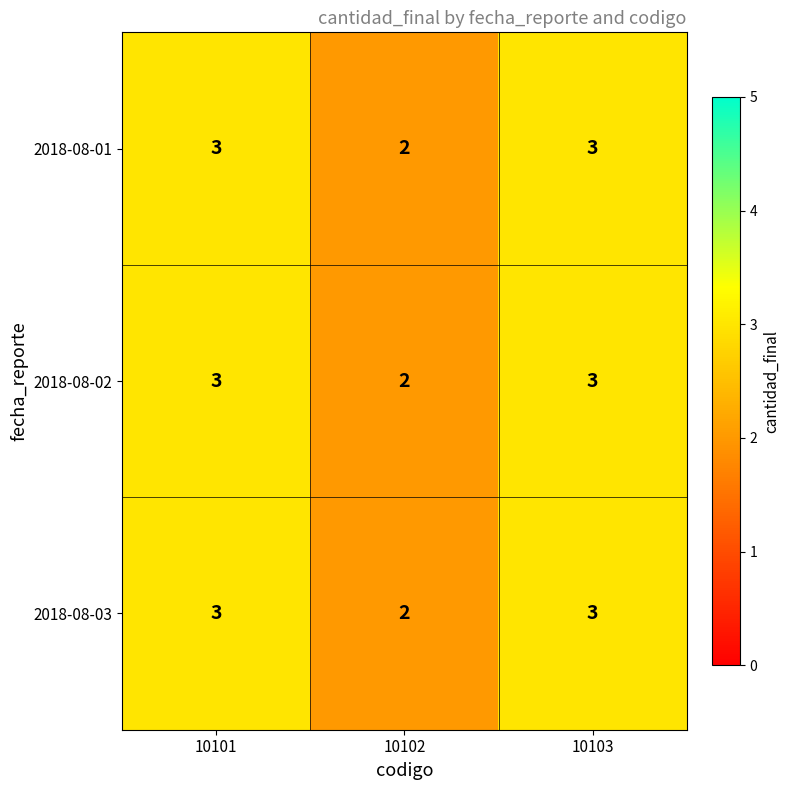

How many series are shown in this chart?

3